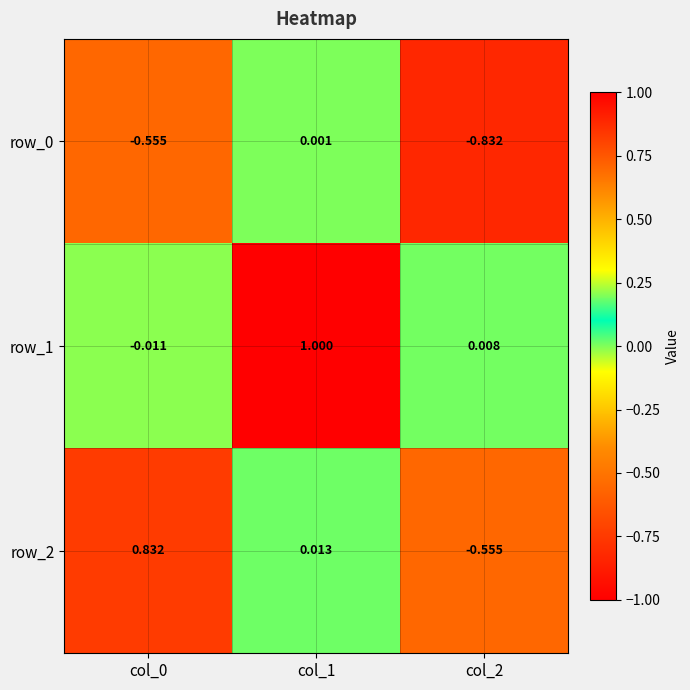

What is the difference between the second highest and minimum values in the row_2 series?

0.6